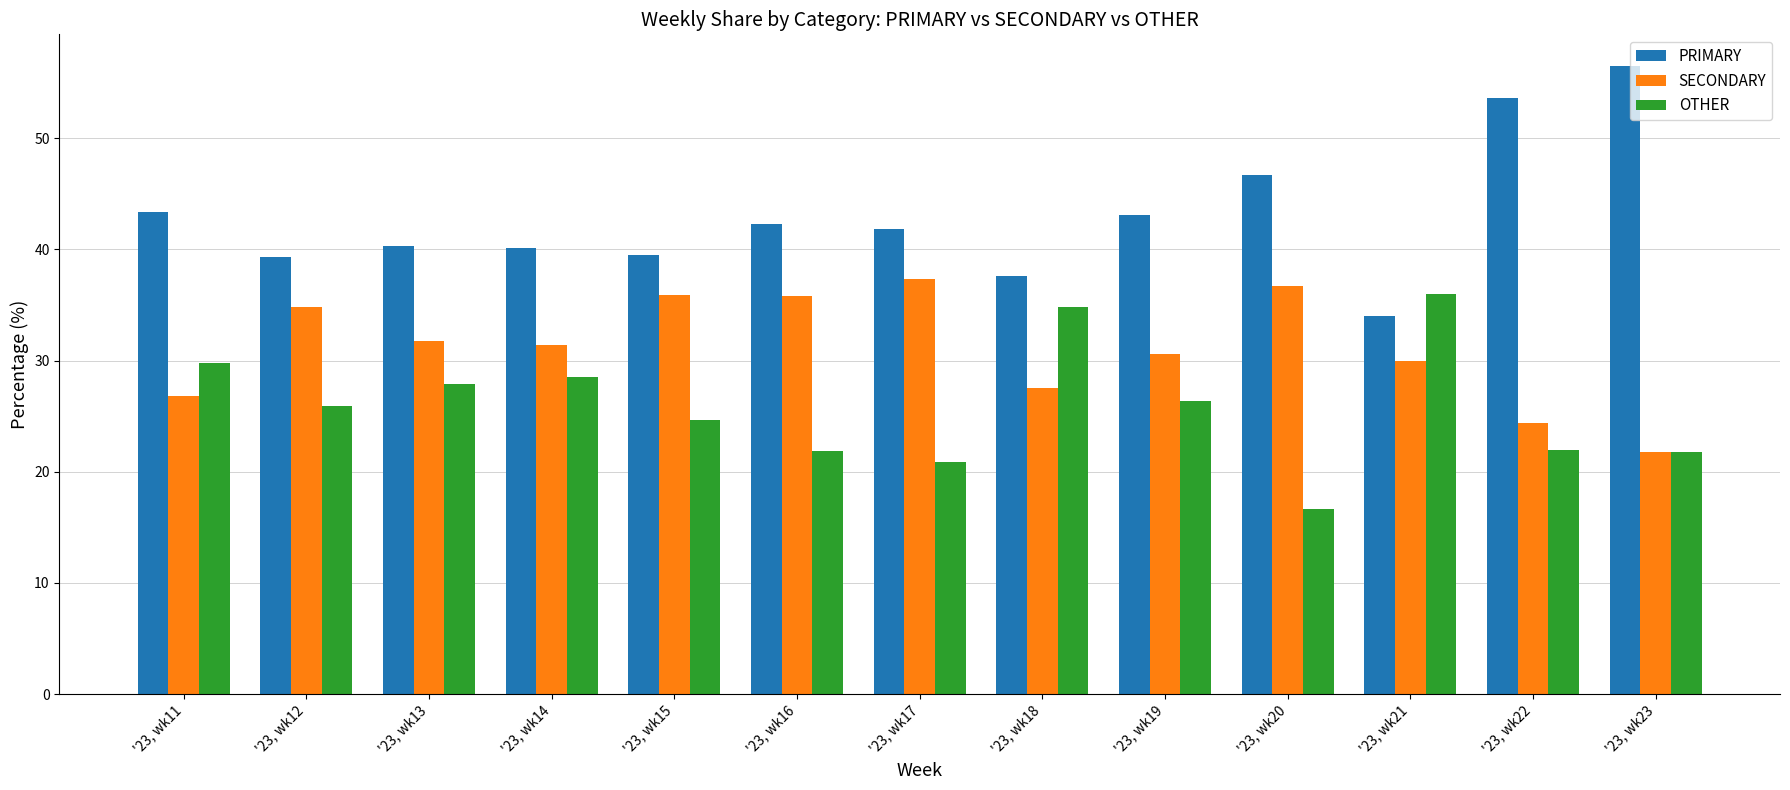

What is the total value across all series at '23, wk11?

100.0